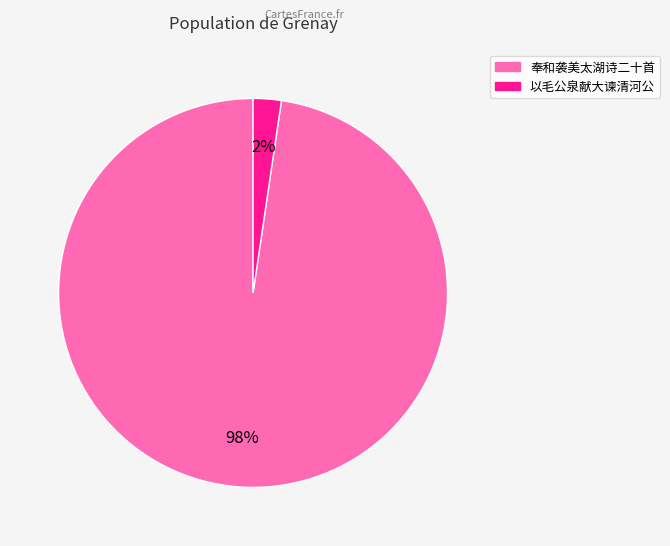

To the nearest percent, what is the average slice percentage?

50%